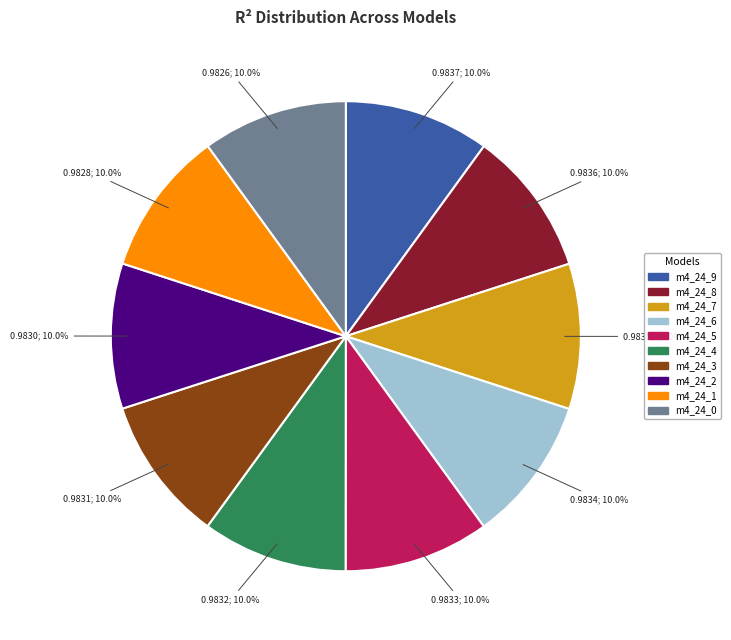

Count the number of slices in the pie.

10